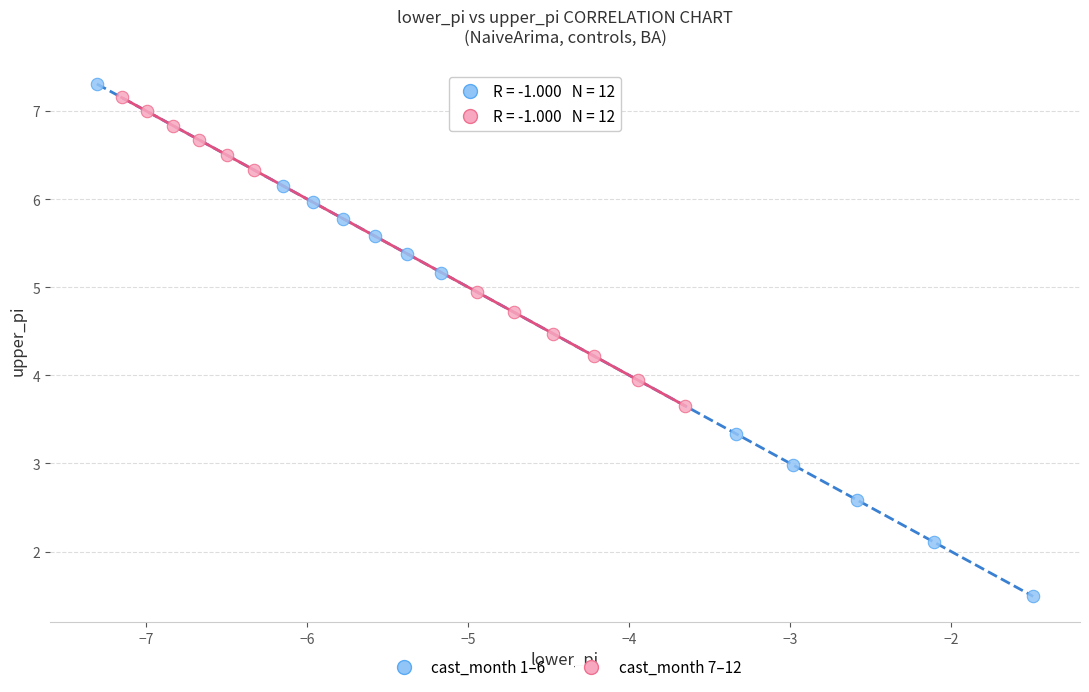

Which series reaches the minimum Y coordinate?

cast_month 1–6